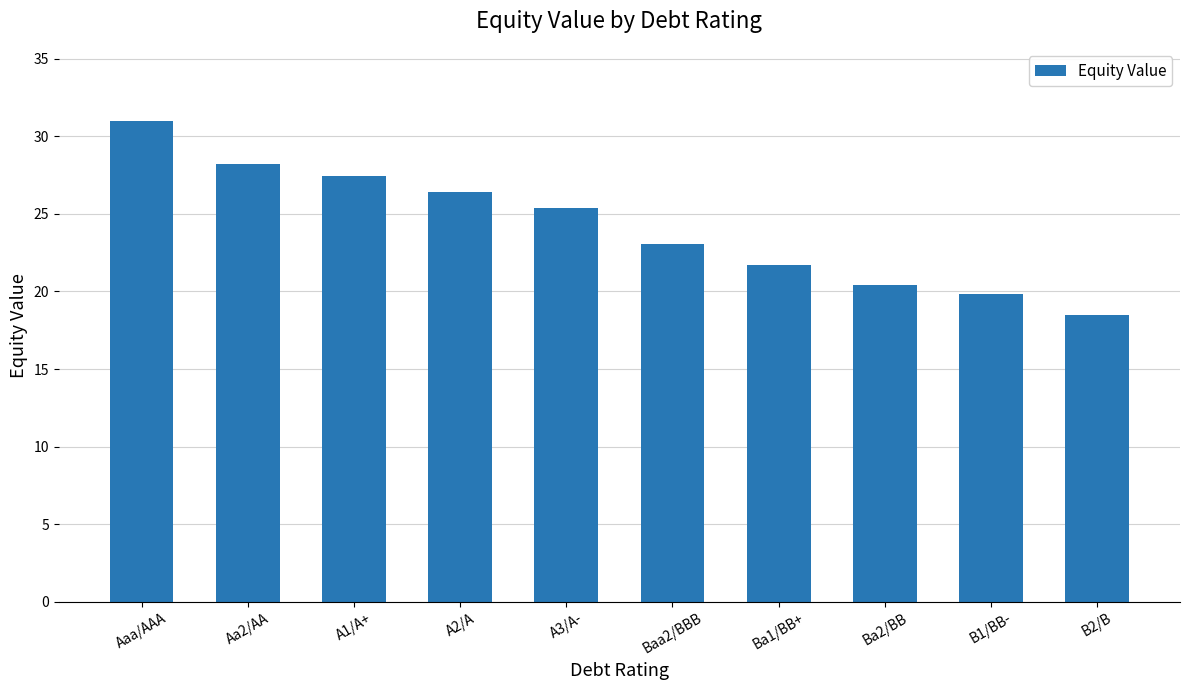

List the labels in order of value, largest first.

Aaa/AAA, Aa2/AA, A1/A+, A2/A, A3/A-, Baa2/BBB, Ba1/BB+, Ba2/BB, B1/BB-, B2/B